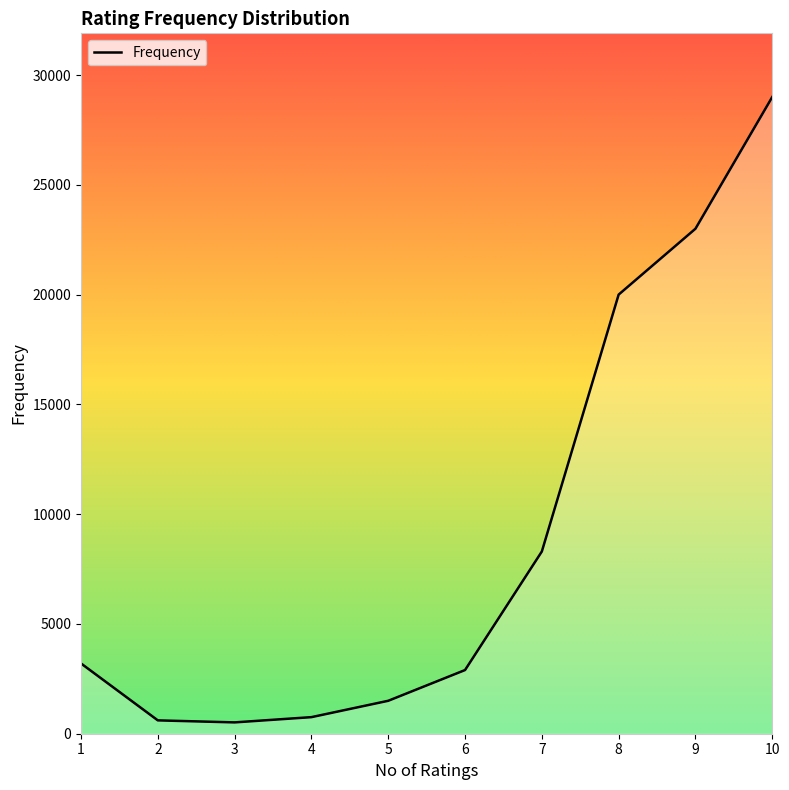

Is it true that the value at 4 is 755?

True